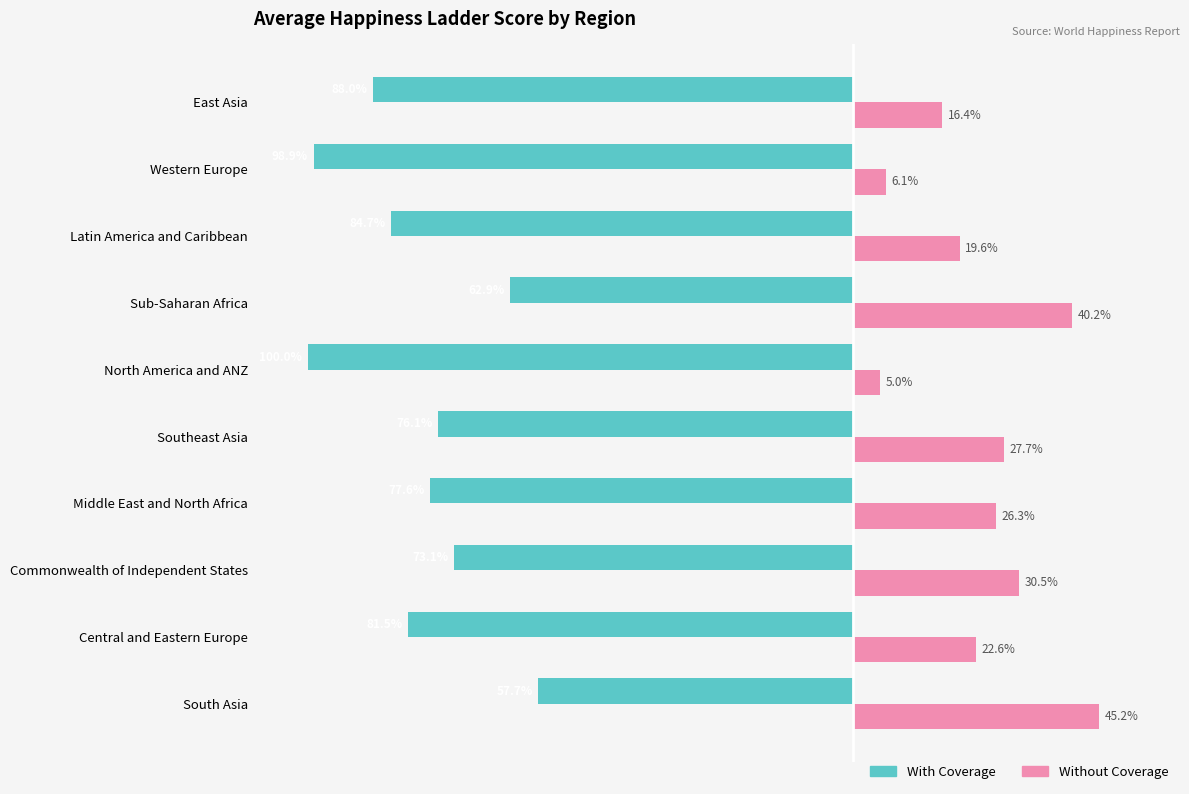

At which label is With Coverage closest to -78?

Middle East and North Africa